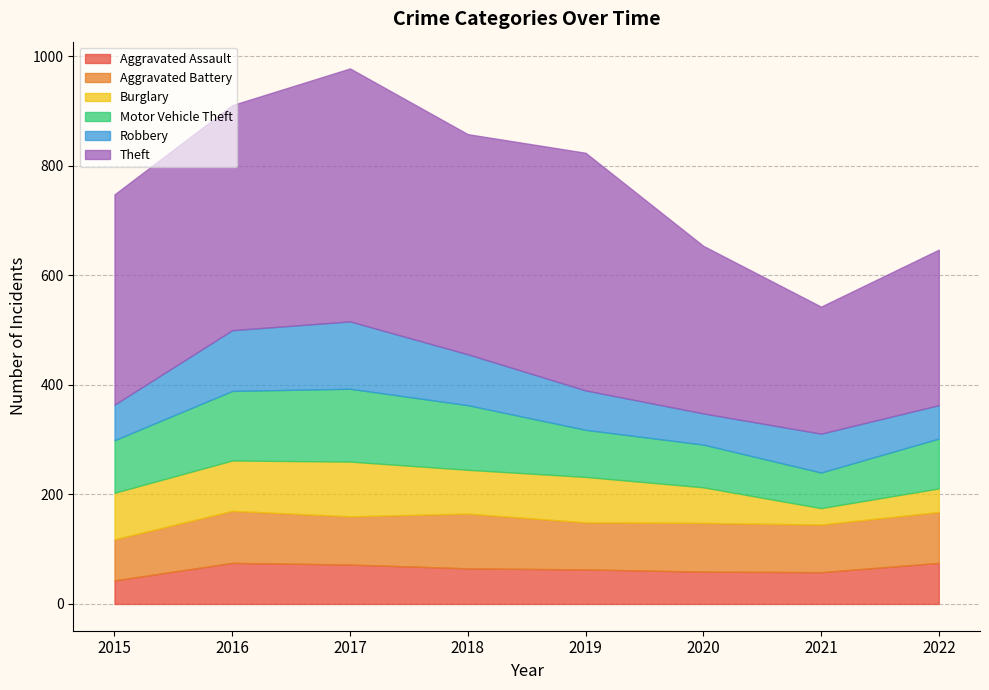

The value of Robbery at 2020 is 39. True or false?

False